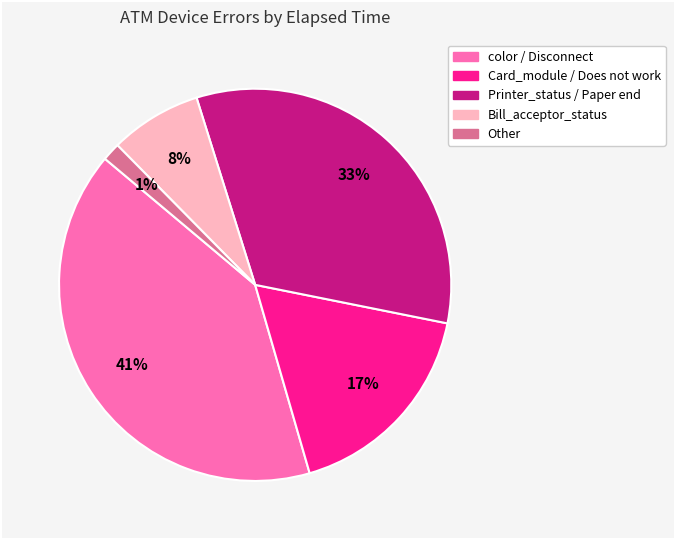

Does any single category account for the majority?

No